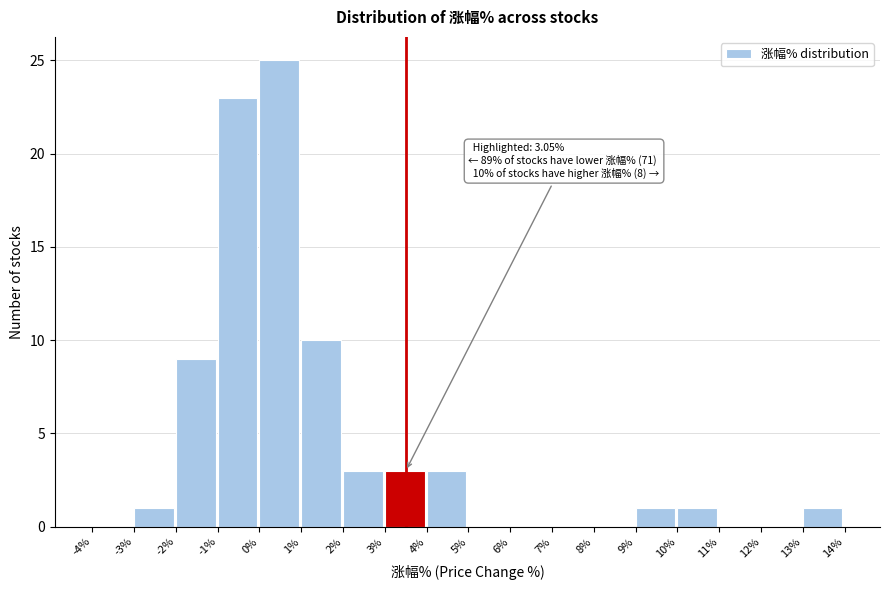

Over which range of the x-axis is the bar tallest?

0% to 1%